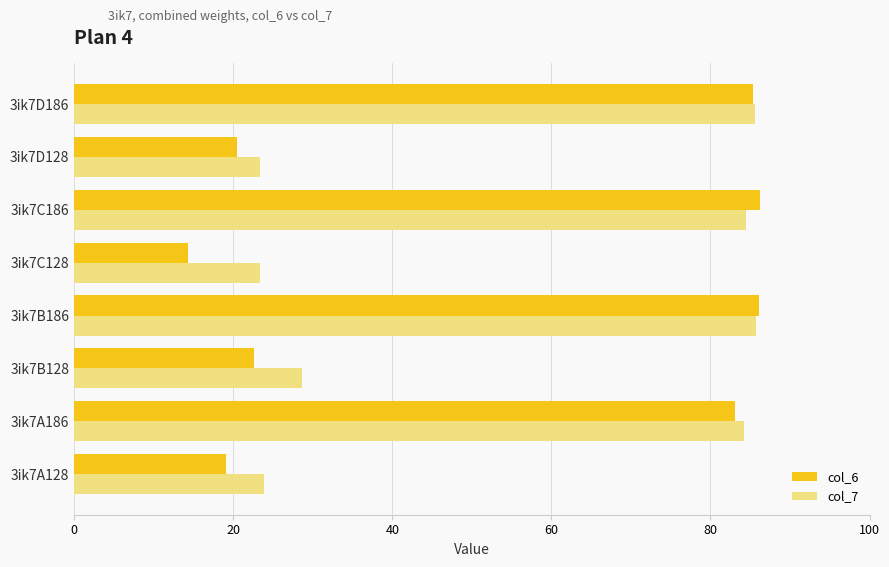

How many values in the col_7 series exceed 84?

4